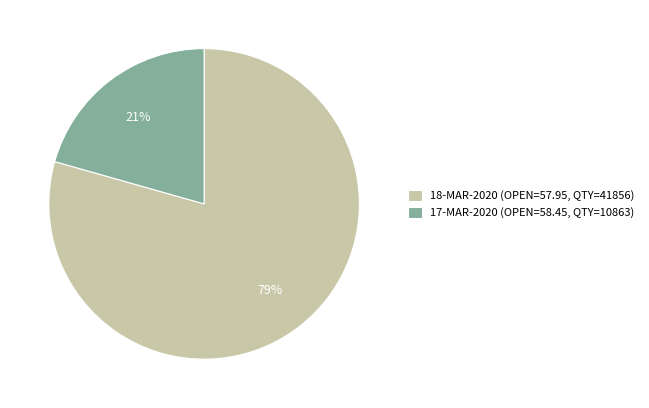

Rank the categories by value from highest to lowest.

18-MAR-2020, 17-MAR-2020